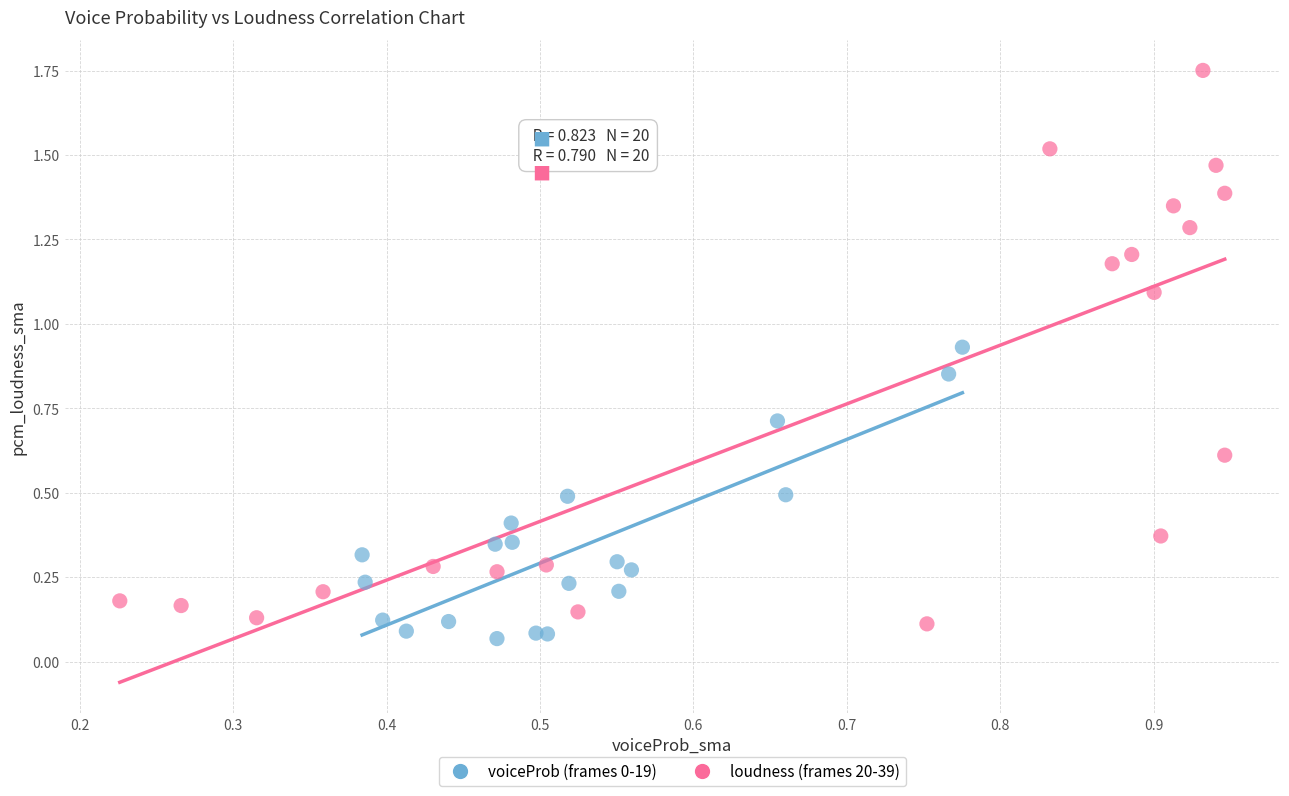

Which series reaches the maximum Y coordinate?

loudness (frames 20-39)